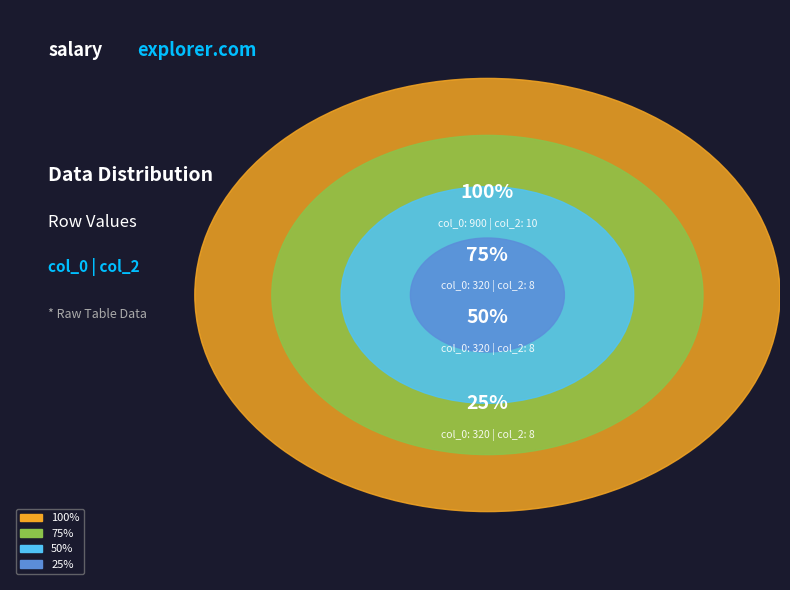

Which slice is the smallest?

320